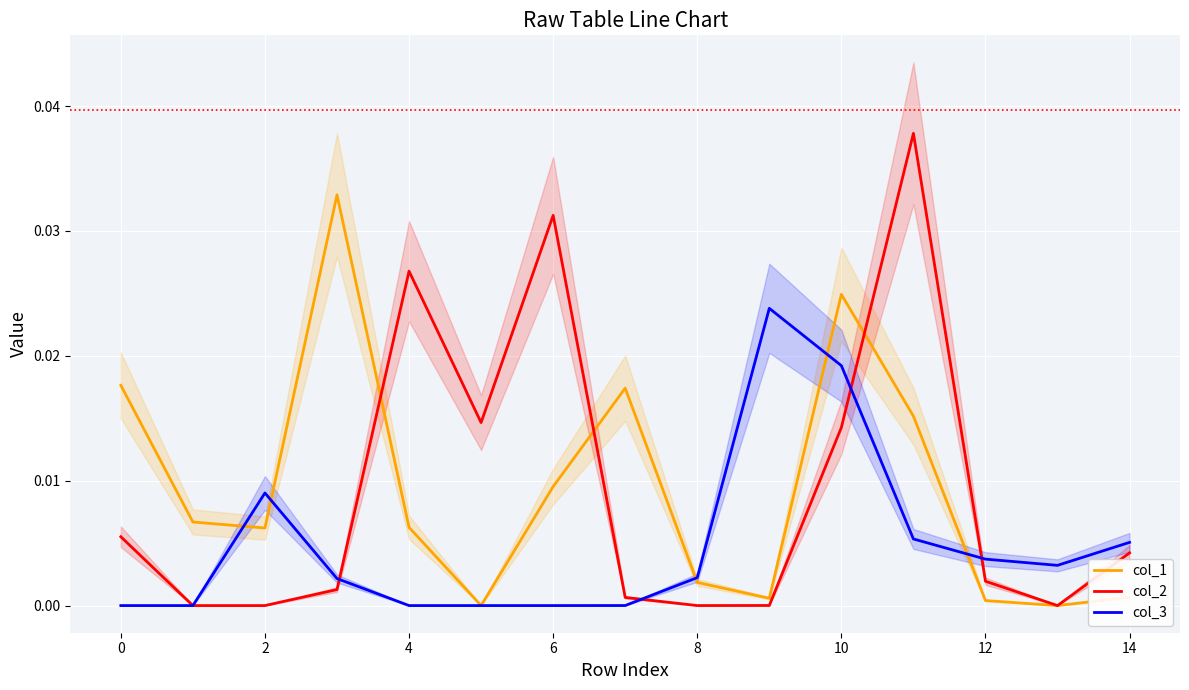

The value of col_3 at 4 is 0.0. True or false?

True